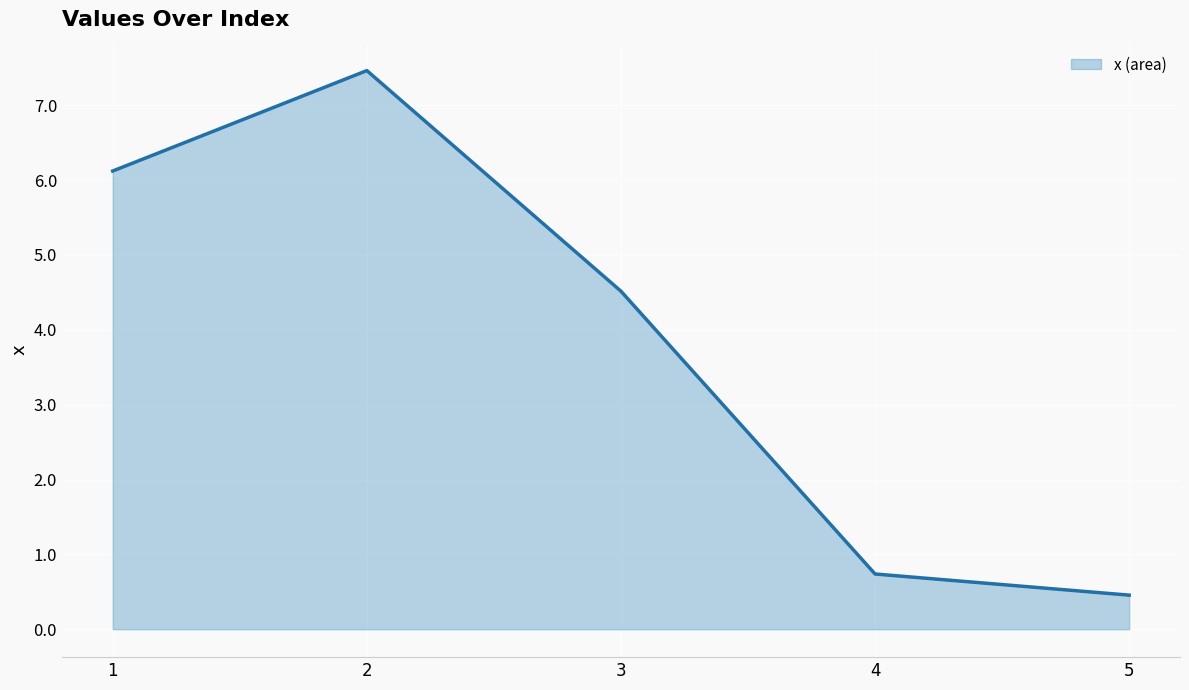

Reading right to left, what are all the values shown in this chart?

0.5	0.7	4.5	7.5	6.1